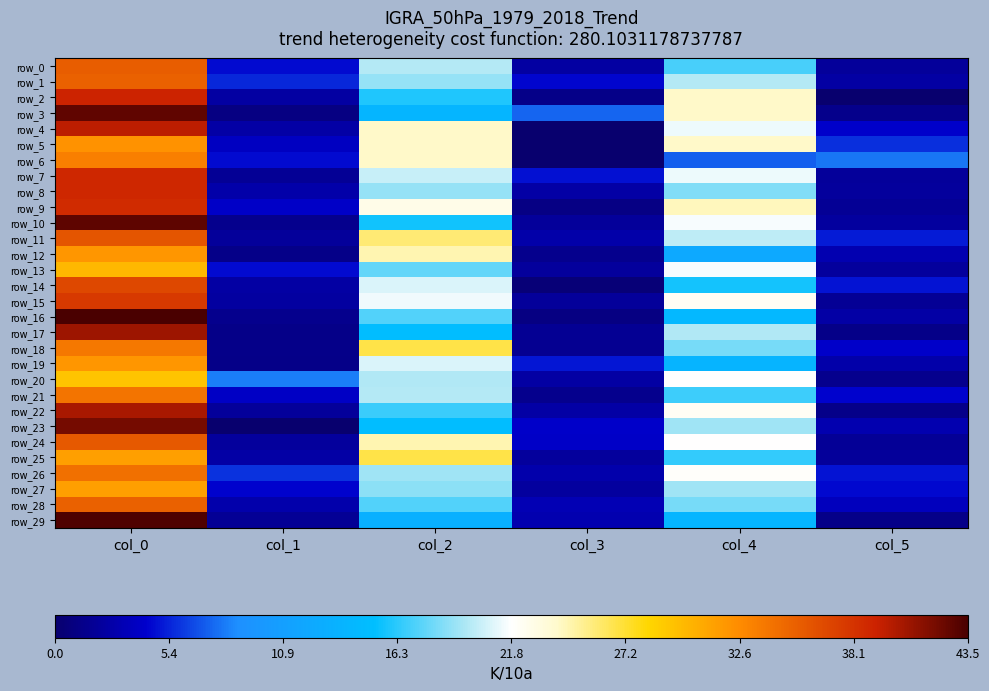

Reading left to right, extract all data points from this chart.

row_0: col_0=35.5	col_1=4.7	col_2=19.8	col_3=2.4	col_4=17.0	col_5=2.1
row_1: col_0=35.2	col_1=5.5	col_2=19.0	col_3=4.5	col_4=19.8	col_5=2.5
row_2: col_0=39.0	col_1=2.5	col_2=16.0	col_3=1.2	col_4=24.0	col_5=0.0
row_3: col_0=42.7	col_1=0.9	col_2=14.0	col_3=7.5	col_4=24.0	col_5=1.4
row_4: col_0=39.7	col_1=2.6	col_2=24.0	col_3=0.0	col_4=21.2	col_5=4.3
row_5: col_0=32.2	col_1=3.9	col_2=24.0	col_3=0.0	col_4=24.0	col_5=5.8
row_6: col_0=33.3	col_1=4.7	col_2=24.0	col_3=0.0	col_4=7.2	col_5=8.0
row_7: col_0=38.8	col_1=1.8	col_2=20.2	col_3=4.9	col_4=21.2	col_5=2.0
row_8: col_0=38.8	col_1=2.8	col_2=19.0	col_3=2.5	col_4=18.5	col_5=2.2
row_9: col_0=38.5	col_1=4.2	col_2=22.8	col_3=1.1	col_4=24.2	col_5=1.8
row_10: col_0=42.8	col_1=1.5	col_2=15.7	col_3=2.0	col_4=21.5	col_5=2.3
row_11: col_0=36.0	col_1=2.1	col_2=25.8	col_3=2.8	col_4=20.0	col_5=5.2
row_12: col_0=32.0	col_1=1.2	col_2=24.5	col_3=1.5	col_4=12.2	col_5=3.1
row_13: col_0=30.0	col_1=4.7	col_2=17.8	col_3=2.2	col_4=21.5	col_5=2.2
row_14: col_0=36.8	col_1=2.5	col_2=20.8	col_3=0.4	col_4=15.8	col_5=5.0
row_15: col_0=37.7	col_1=2.4	col_2=21.3	col_3=2.0	col_4=22.2	col_5=1.8
row_16: col_0=43.5	col_1=1.5	col_2=17.3	col_3=0.9	col_4=14.3	col_5=2.6
row_17: col_0=40.7	col_1=1.2	col_2=15.0	col_3=1.7	col_4=19.7	col_5=1.2
row_18: col_0=33.8	col_1=1.3	col_2=26.8	col_3=1.6	col_4=18.2	col_5=4.2
row_19: col_0=32.0	col_1=1.2	col_2=20.8	col_3=5.1	col_4=13.8	col_5=2.8
row_20: col_0=29.3	col_1=8.2	col_2=19.7	col_3=2.5	col_4=21.8	col_5=1.5
row_21: col_0=34.0	col_1=4.1	col_2=19.8	col_3=1.5	col_4=16.8	col_5=4.5
row_22: col_0=40.3	col_1=2.0	col_2=16.7	col_3=2.6	col_4=22.2	col_5=1.3
row_23: col_0=42.0	col_1=0.0	col_2=15.0	col_3=4.2	col_4=19.2	col_5=3.0
row_24: col_0=35.8	col_1=2.2	col_2=24.5	col_3=4.2	col_4=21.8	col_5=1.9
row_25: col_0=31.5	col_1=2.6	col_2=26.8	col_3=2.2	col_4=16.5	col_5=2.1
row_26: col_0=34.2	col_1=5.9	col_2=19.2	col_3=2.9	col_4=22.0	col_5=5.0
row_27: col_0=31.5	col_1=4.5	col_2=18.8	col_3=2.3	col_4=19.2	col_5=4.6
row_28: col_0=35.2	col_1=2.9	col_2=17.2	col_3=3.3	col_4=18.2	col_5=3.7
row_29: col_0=43.2	col_1=1.8	col_2=13.2	col_3=3.0	col_4=14.0	col_5=1.2